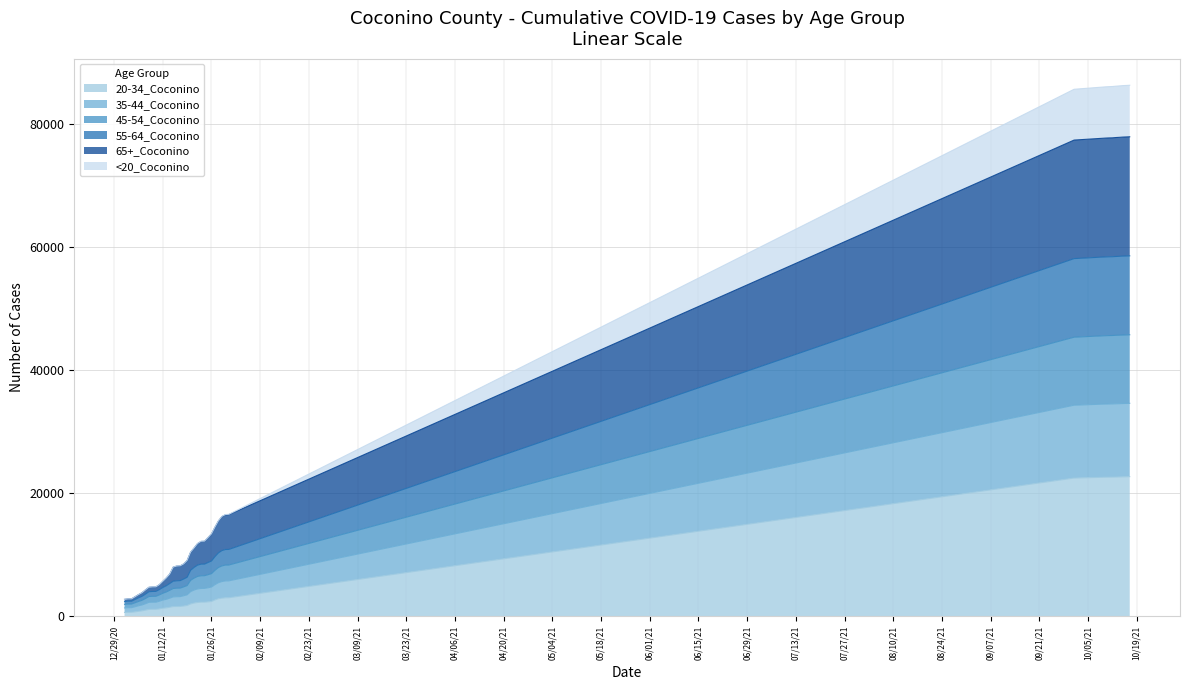

Does the chart display data point markers on the line(s)?

No